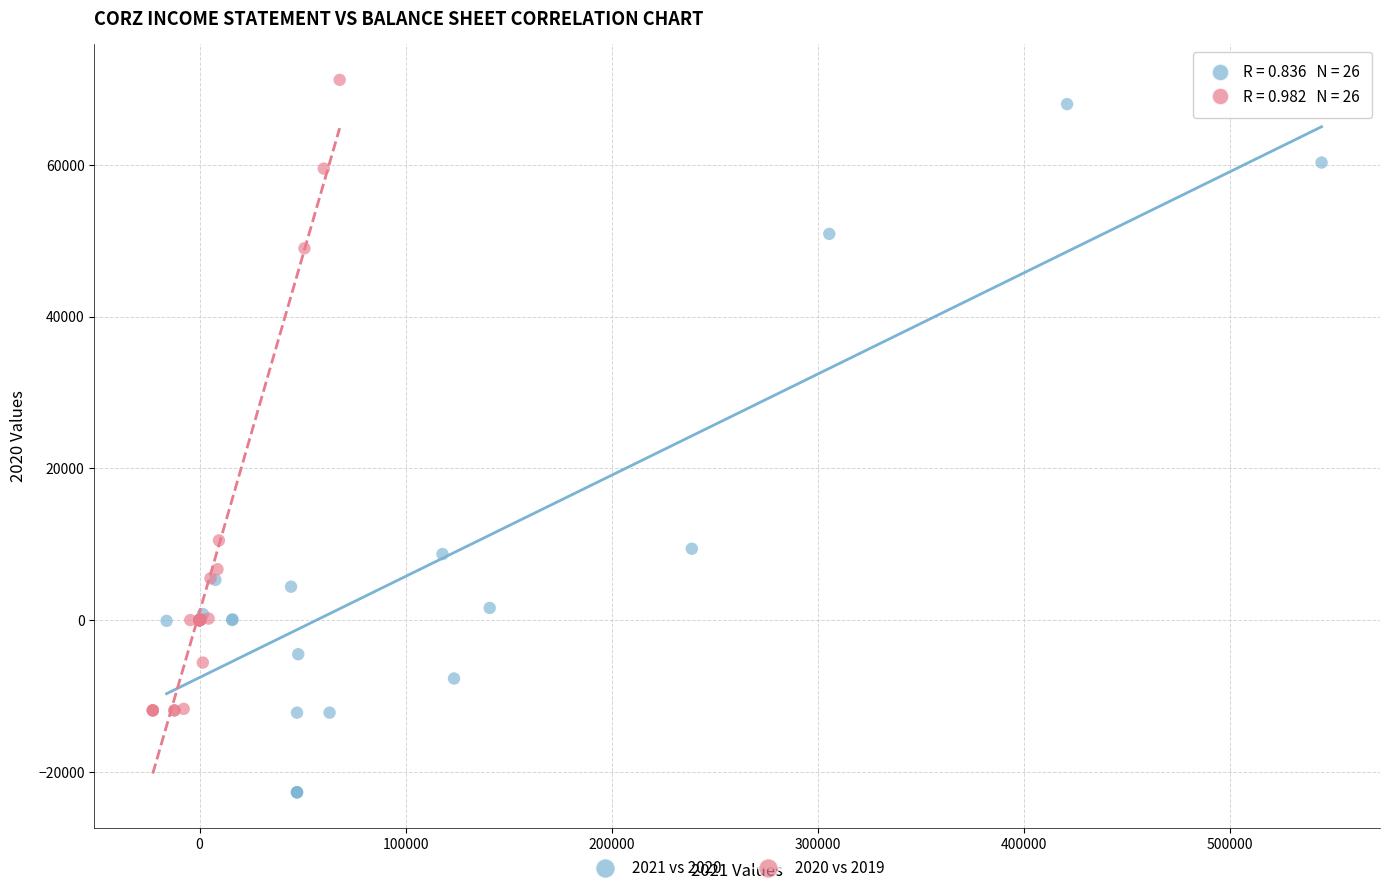

What are all the series names shown in the legend?

2021 vs 2020, 2020 vs 2019